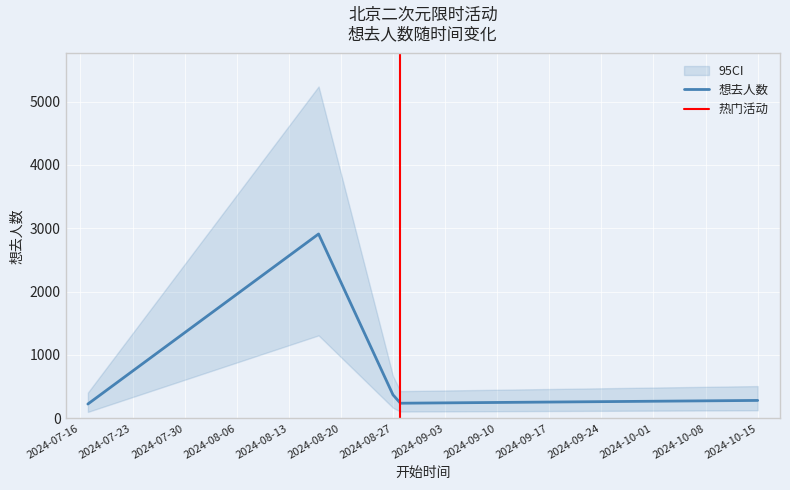

Reading left to right, list all the values displayed in this chart.

226	2910	371	239	283